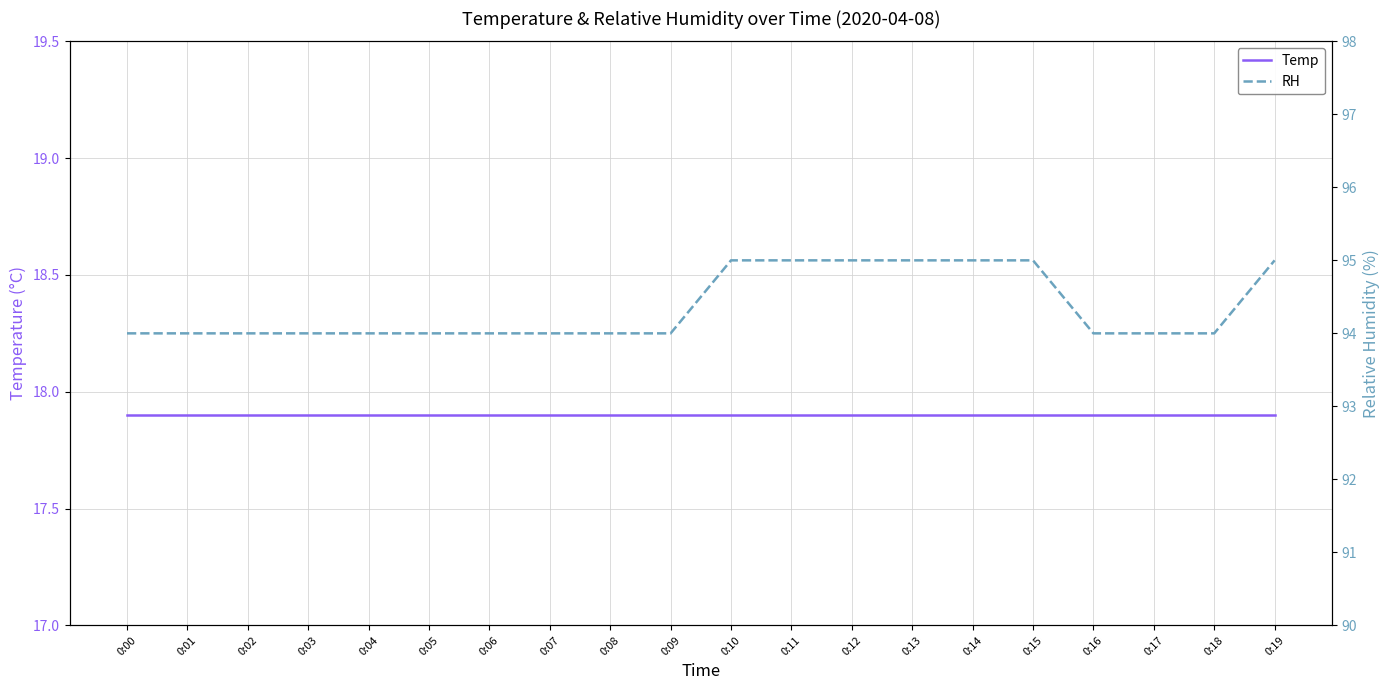

Which series has the largest range (max minus min)?

RH